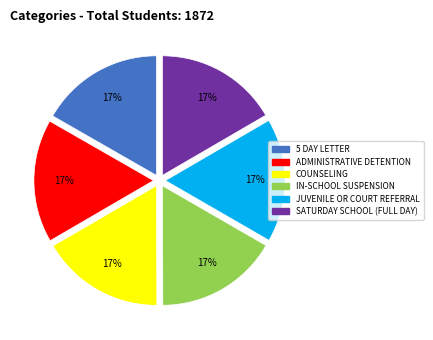

Is the sum of IN-SCHOOL SUSPENSION and JUVENILE OR COURT REFERRAL greater than half?

No